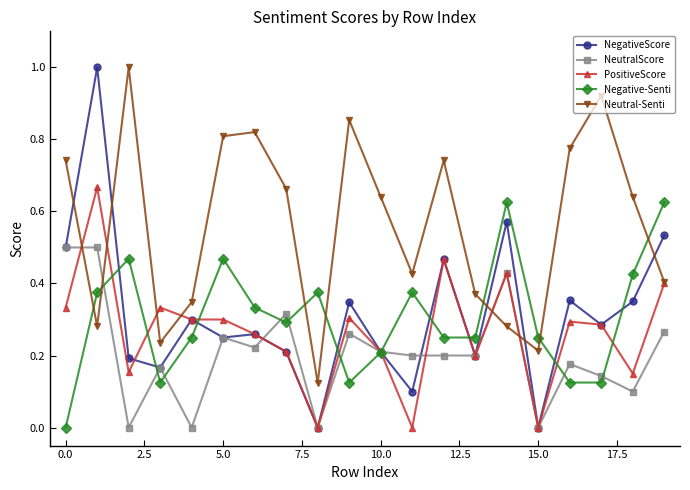

Which series has the largest total across all categories?

Neutral-Senti